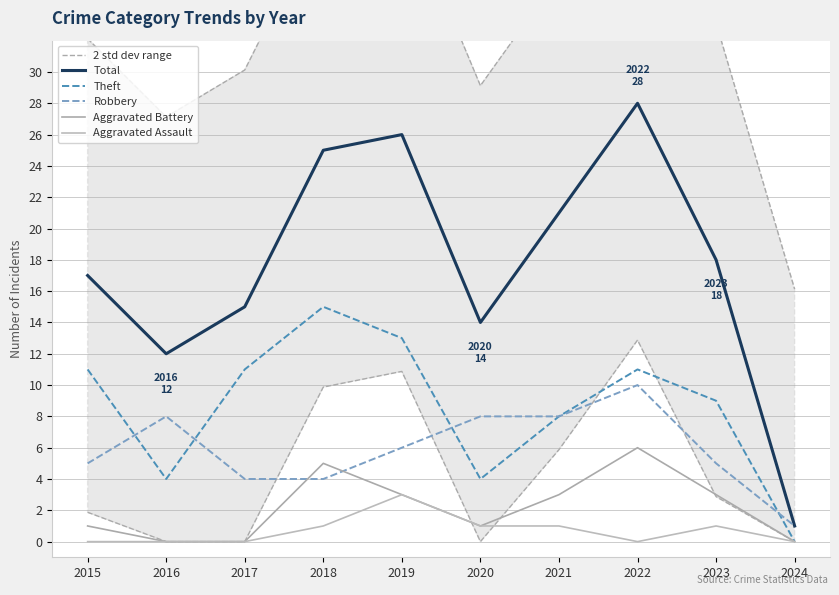

Where is Robbery nearest to the value 5?

2015